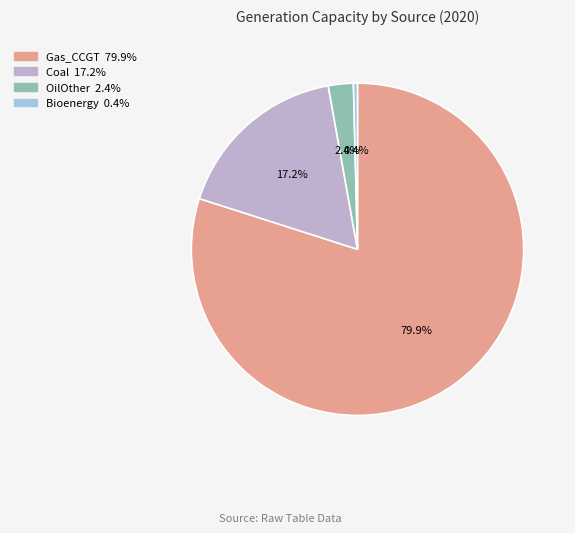

Is there any slice that represents more than half of the pie?

Yes